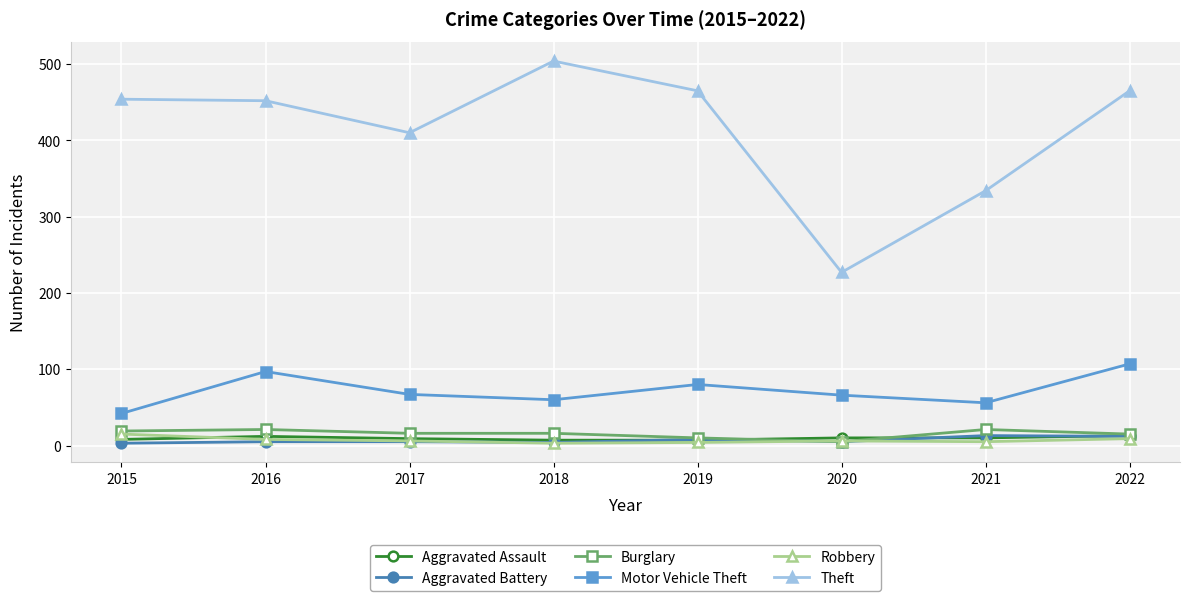

Is the value of Theft at 2020 greater than the value of Robbery at 2016?

Yes